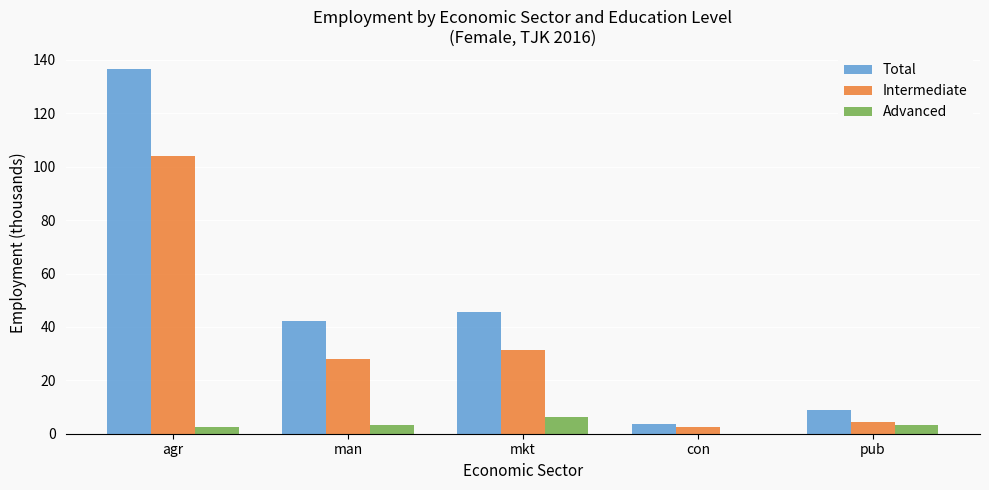

Which series has the largest total across all categories?

Total